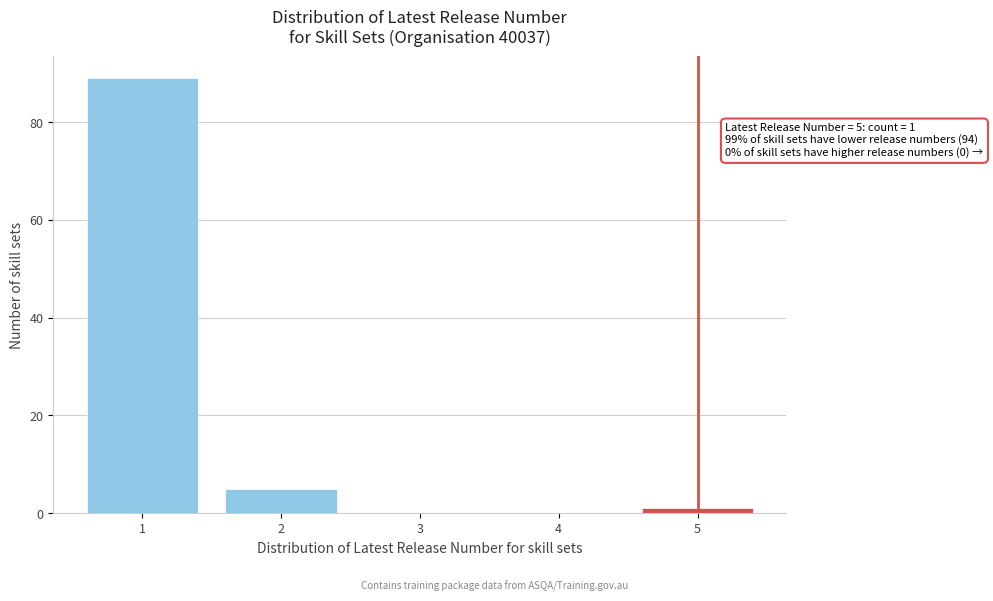

Reading left to right, extract all data points from this chart.

1=89	2=5	3=0	4=0	5=1